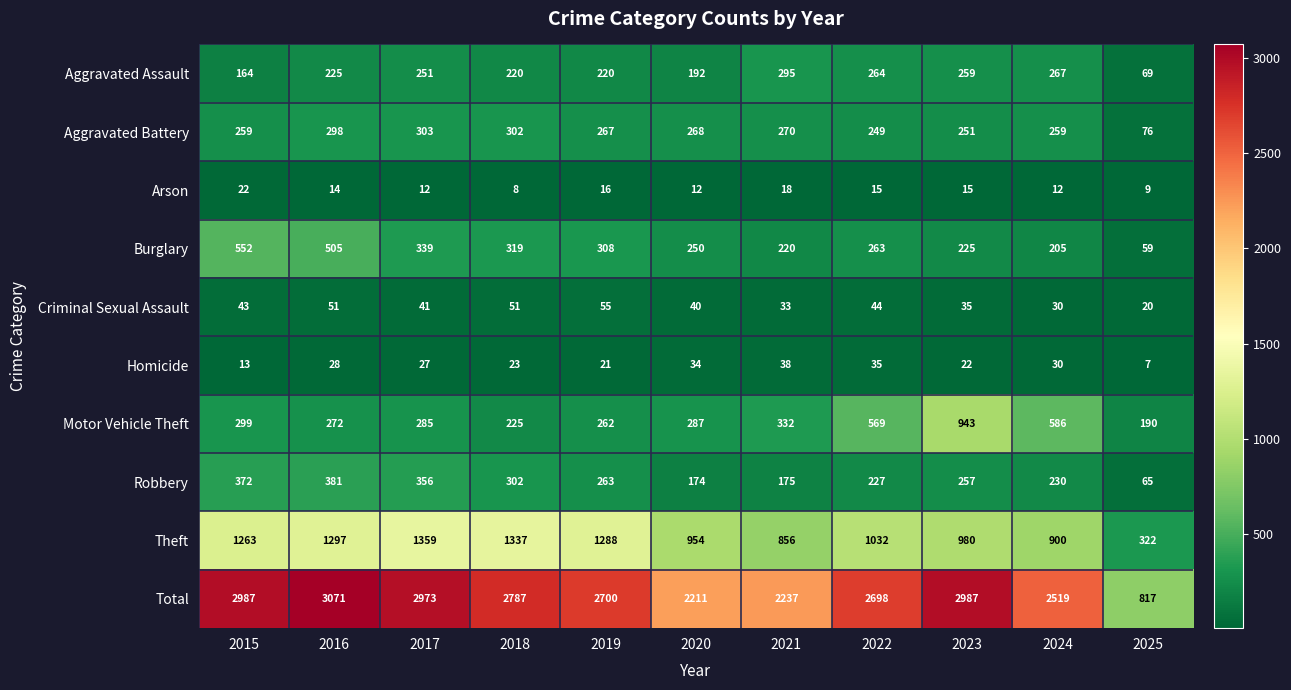

True or false: Robbery has a value of 346 at 2024.

False